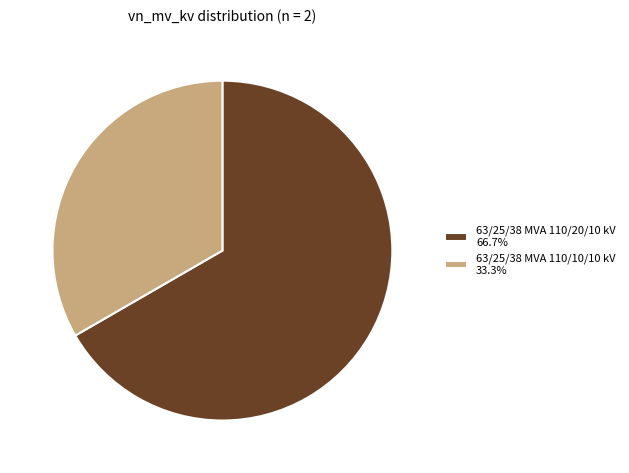

What is the ratio of the value at 63/25/38 MVA 110/20/10 kV to the value at 63/25/38 MVA 110/10/10 kV?

2.0